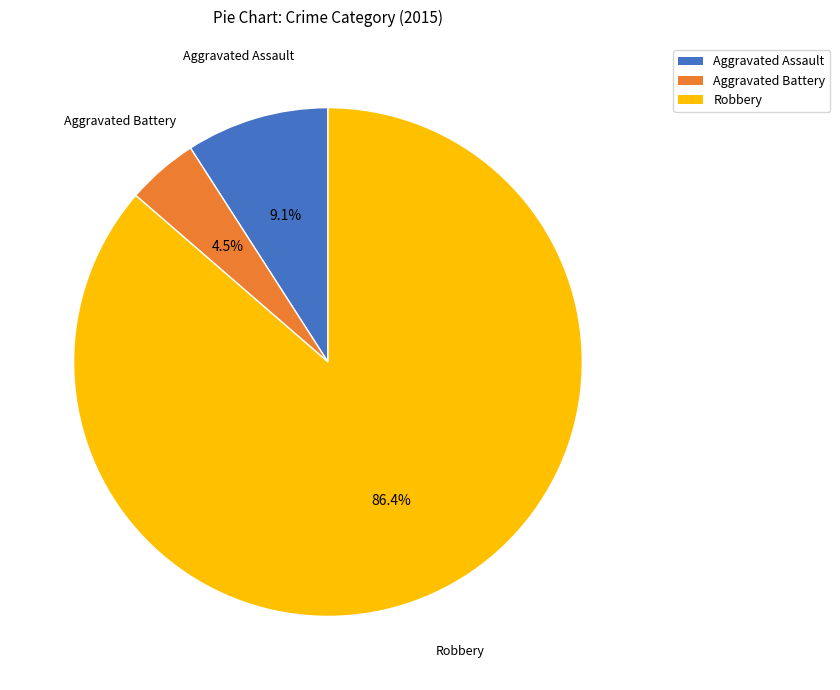

Rank the categories by value from lowest to highest.

Aggravated Battery, Aggravated Assault, Robbery